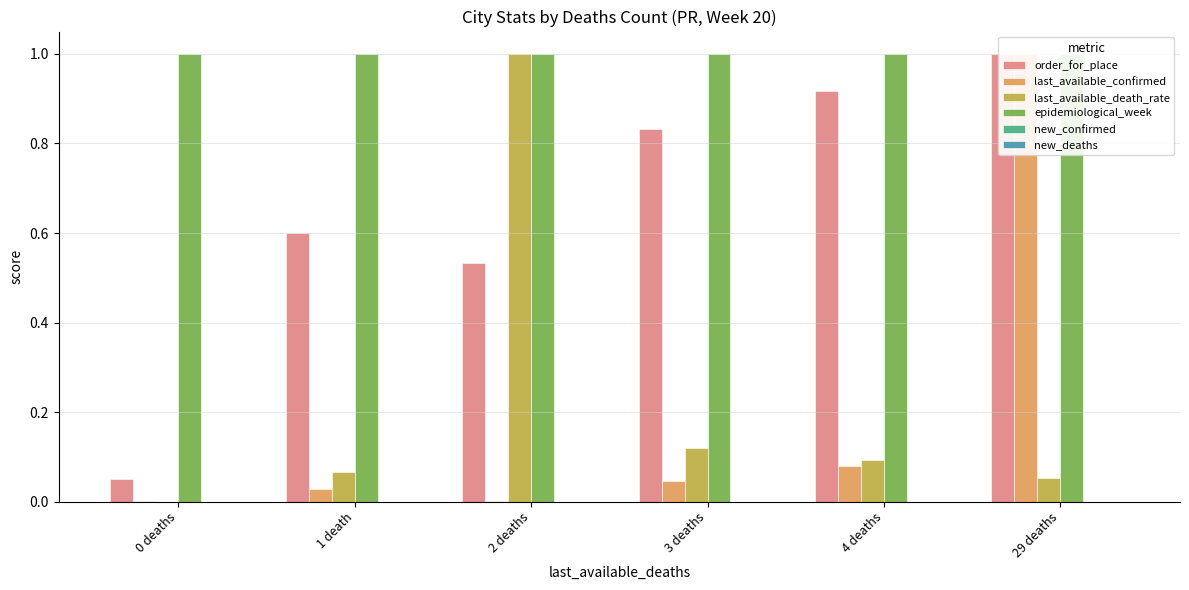

How many bars are there in each group?

6